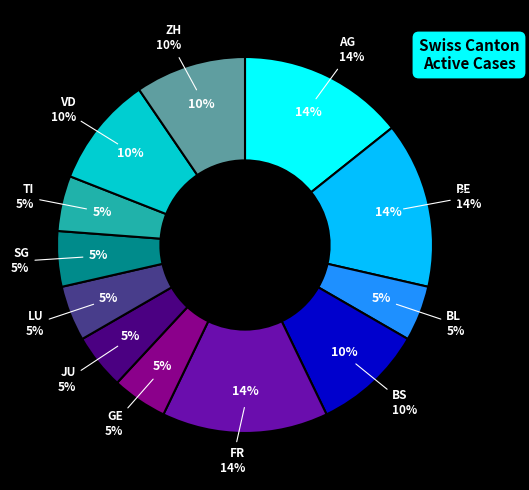

Is it true that TI is 5% of the pie?

True